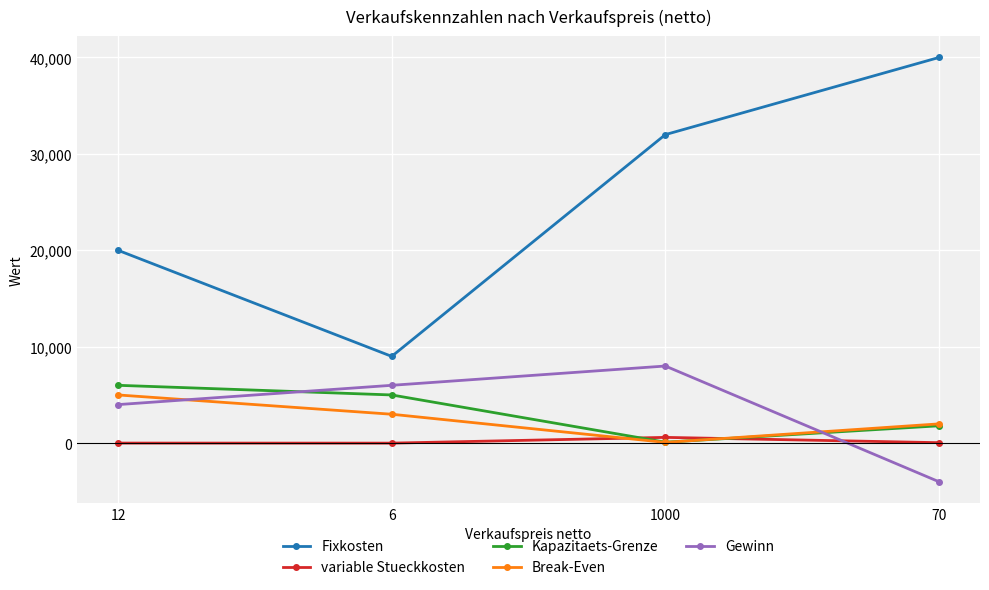

True or false: Break-Even has more than 1 interior local peaks.

False